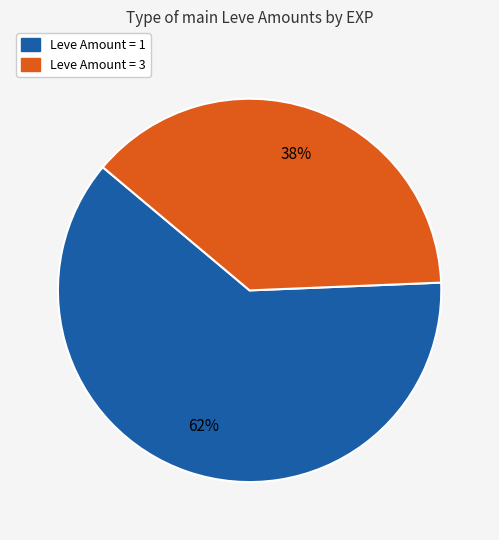

To the nearest percent, what is the difference between the largest and smallest slice percentages?

24%